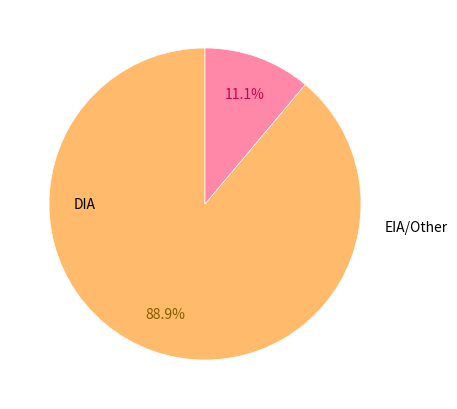

Is there any slice that represents more than half of the pie?

Yes